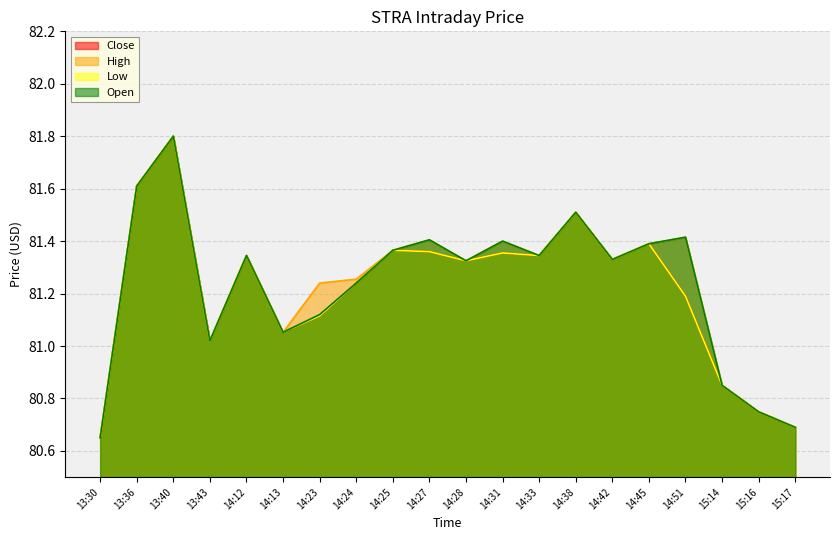

What is the difference between the maximum and second lowest values in the Close series?

1.1